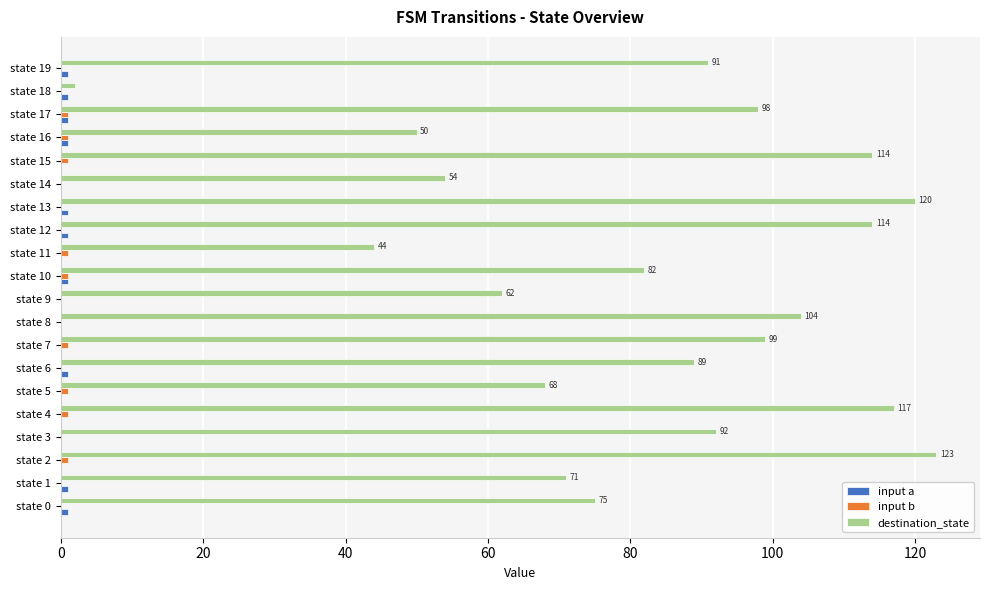

Is it true that destination_state equals 140 at state 8?

False